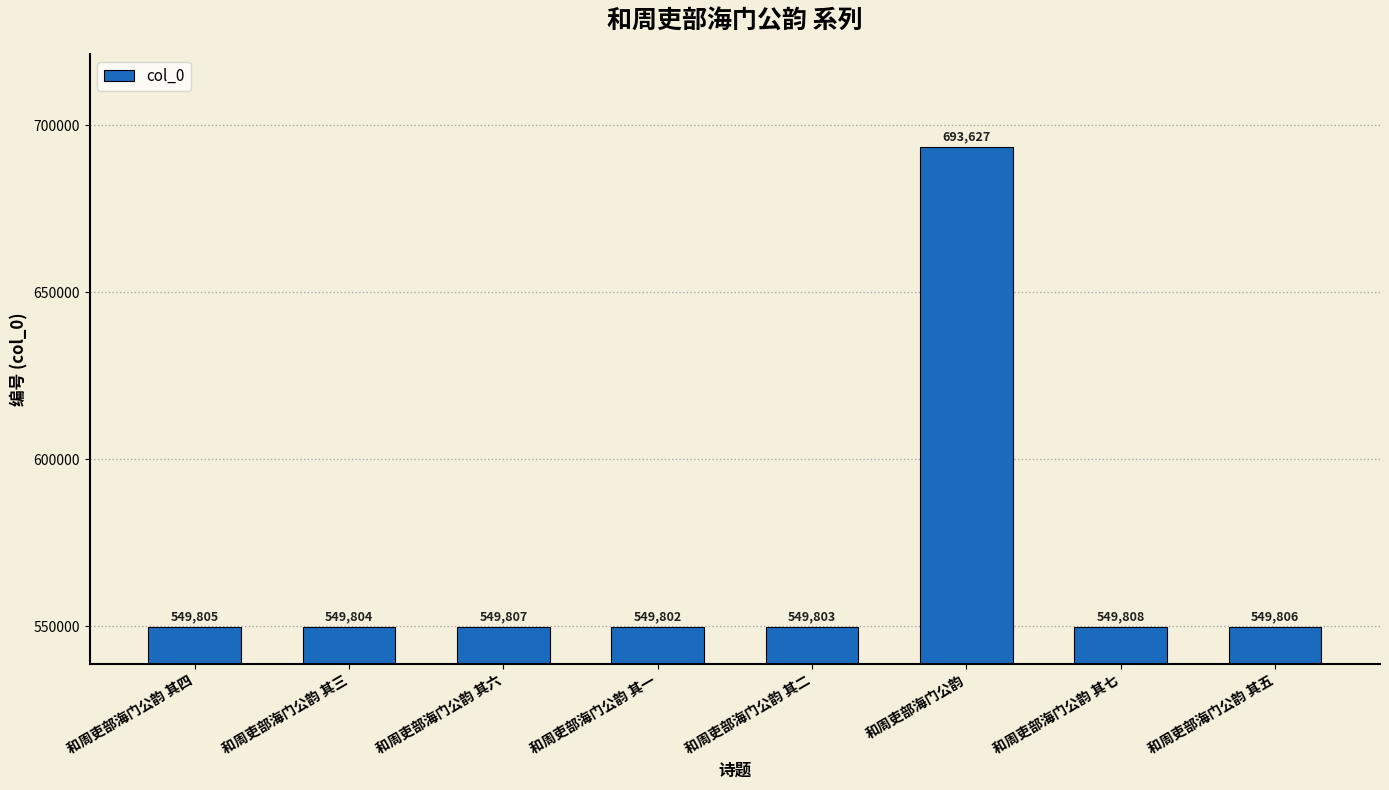

Are the bars horizontal?

No